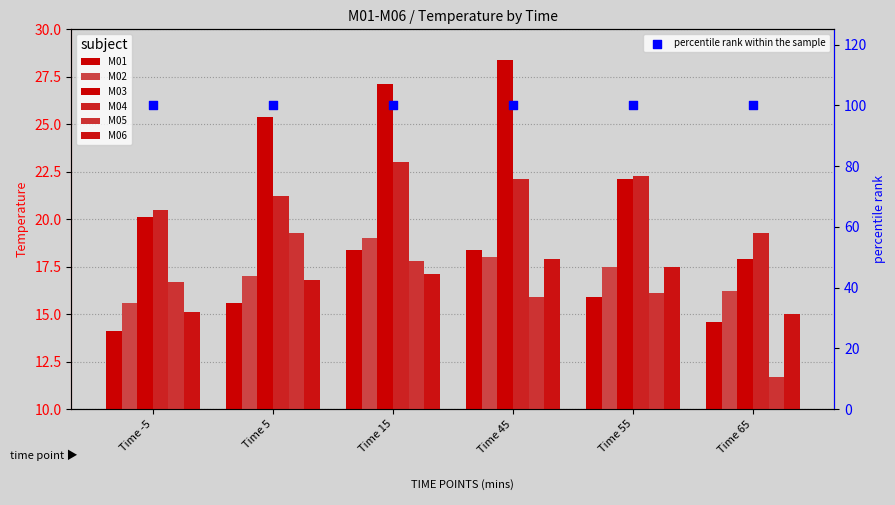

Which series has the largest total across all categories?

M03